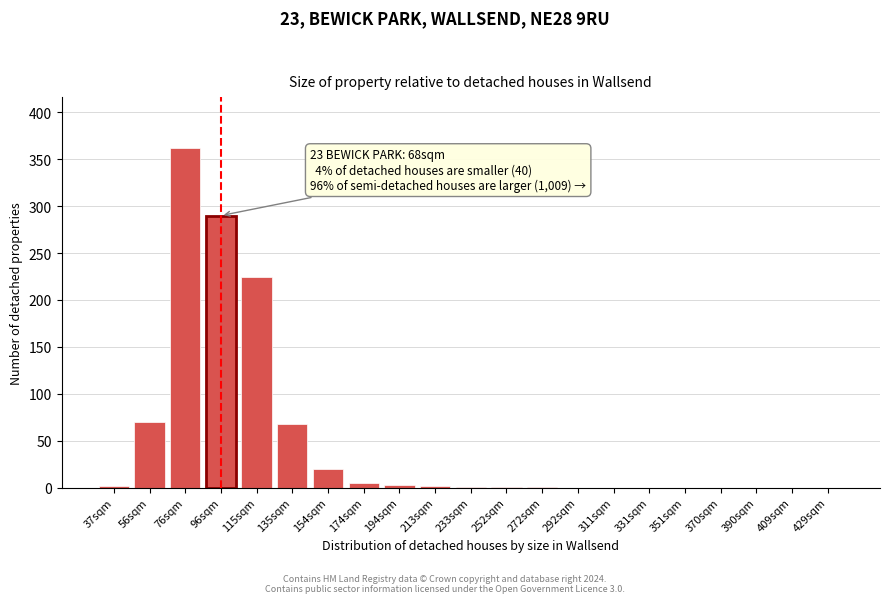

At which label is the value closest to 181?

115sqm